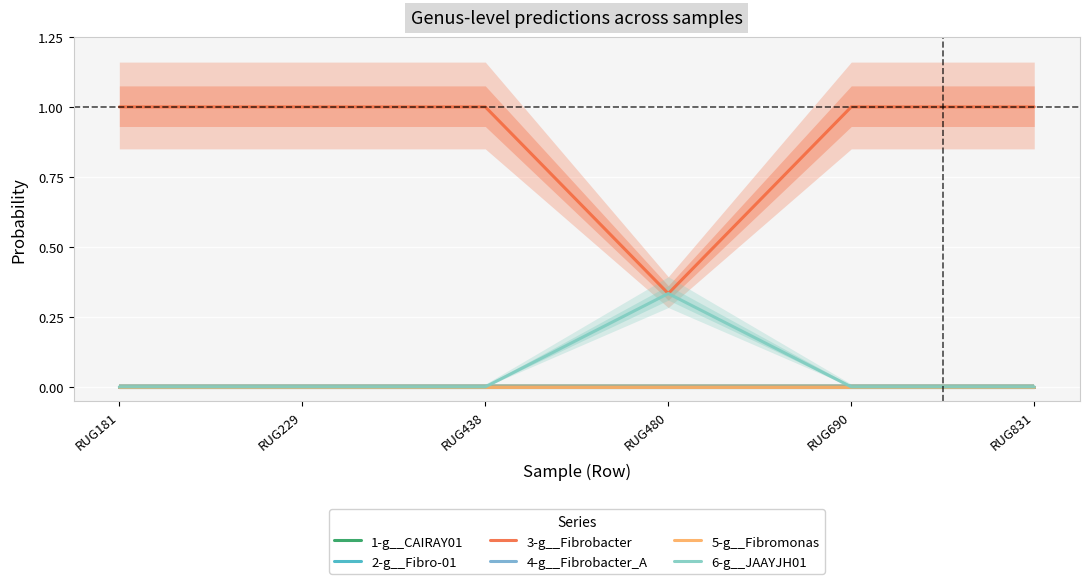

Reading right to left, transcribe all the data shown in this chart.

1-g__CAIRAY01: RUG831=0.0	RUG690=0.0	RUG480=0.0	RUG438=0.0	RUG229=0.0	RUG181=0.0
2-g__Fibro-01: RUG831=0.0	RUG690=0.0	RUG480=0.0	RUG438=0.0	RUG229=0.0	RUG181=0.0
3-g__Fibrobacter: RUG831=1.0	RUG690=1.0	RUG480=0.3	RUG438=1.0	RUG229=1.0	RUG181=1.0
4-g__Fibrobacter_A: RUG831=0.0	RUG690=0.0	RUG480=0.0	RUG438=0.0	RUG229=0.0	RUG181=0.0
5-g__Fibromonas: RUG831=0.0	RUG690=0.0	RUG480=0.0	RUG438=0.0	RUG229=0.0	RUG181=0.0
6-g__JAAYJH01: RUG831=0.0	RUG690=0.0	RUG480=0.3	RUG438=0.0	RUG229=0.0	RUG181=0.0